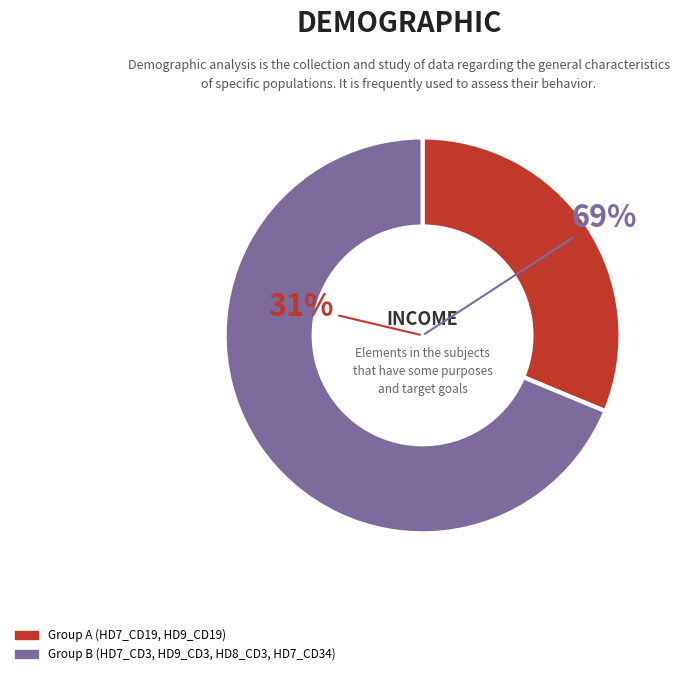

To the nearest percent, what portion does HD9_CD19 represent?

17%